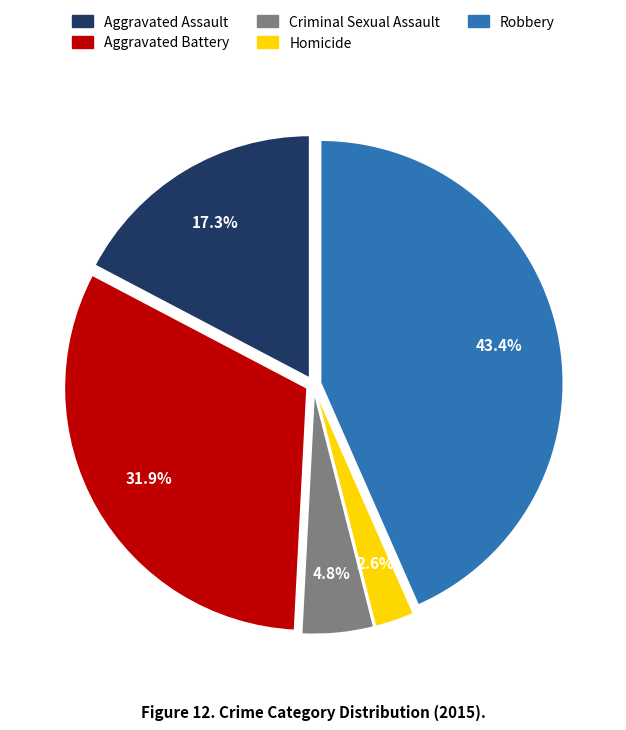

What is the smallest slice in the pie chart?

Homicide